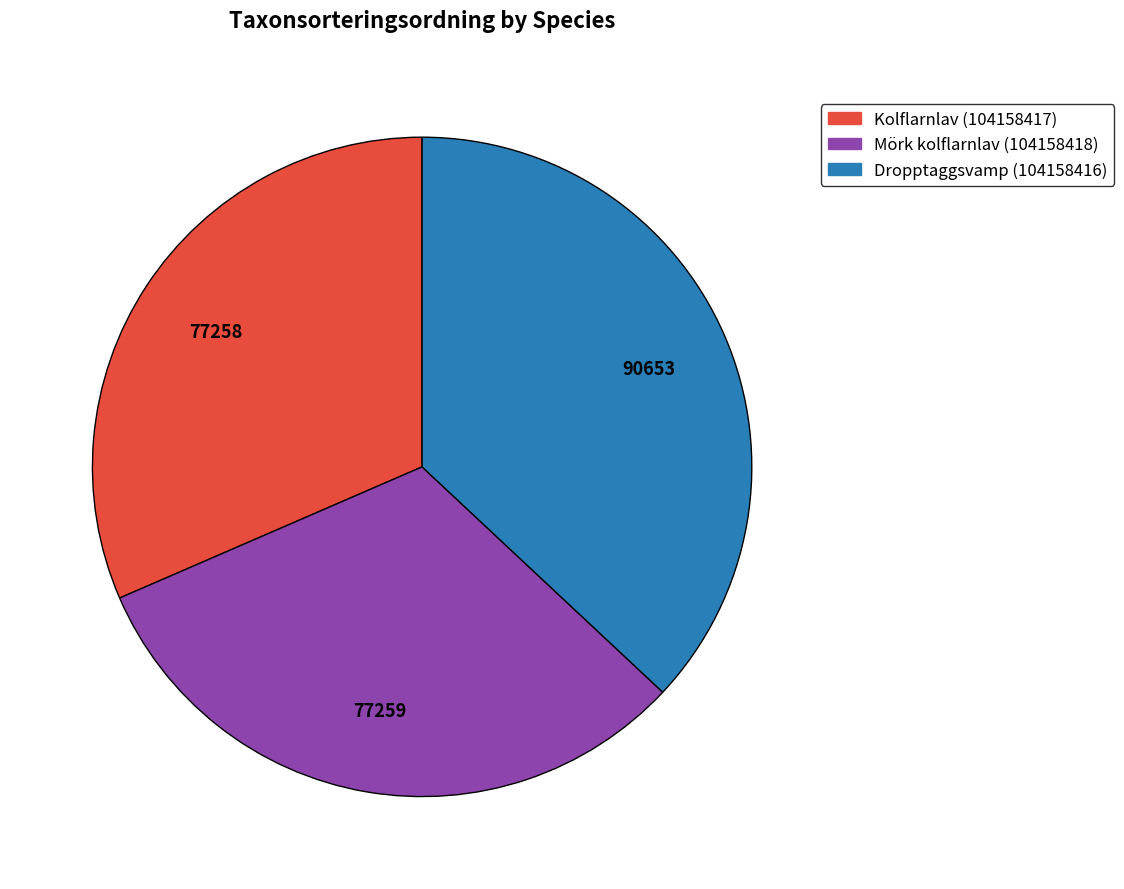

Is there a majority slice in this chart?

No